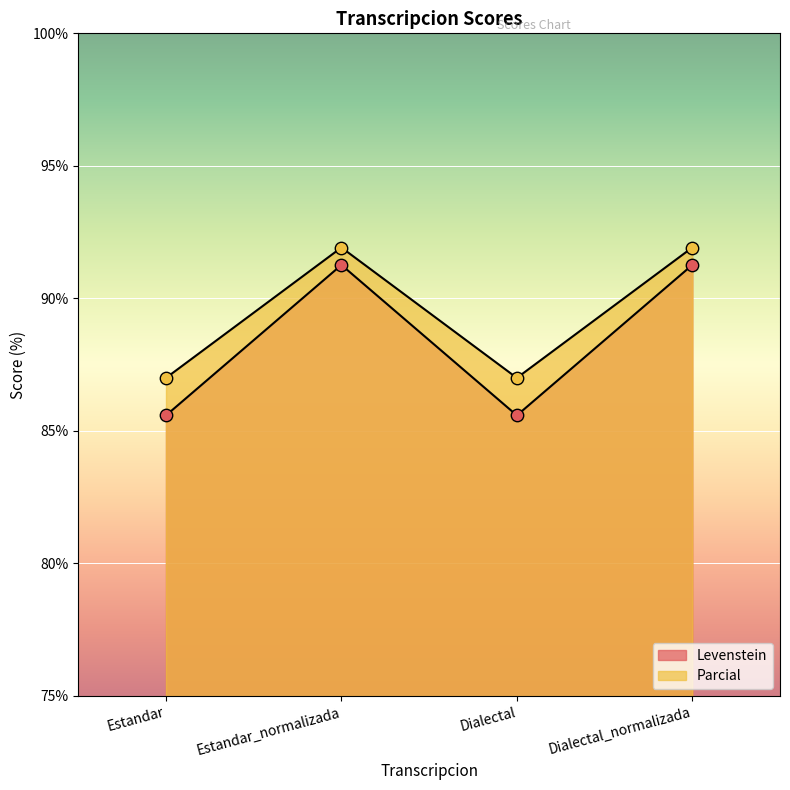

At how many categories does at least one series exceed 89?

2